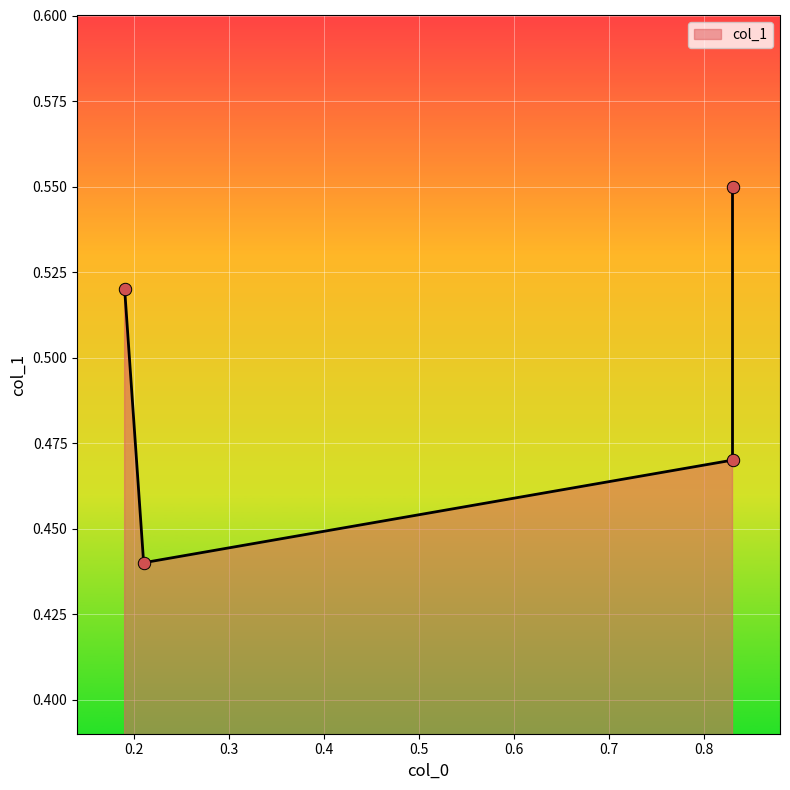

What is the change in value from 0.19 to 0.83?

-0.1